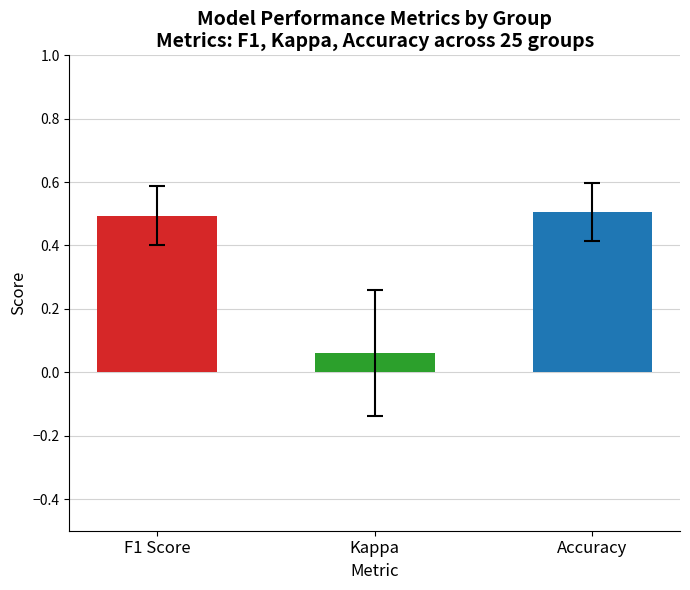

At 22, list the series in order from smallest to largest.

kappa, f1, accuracy